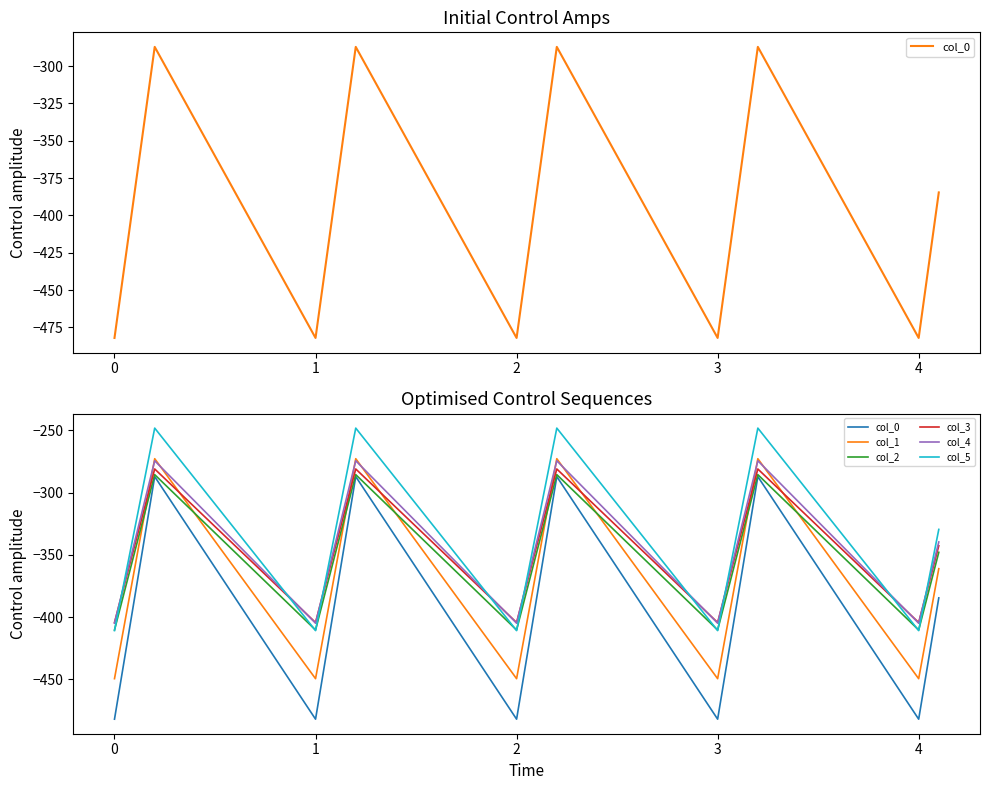

At which category does col_1 reach its first local peak?

1